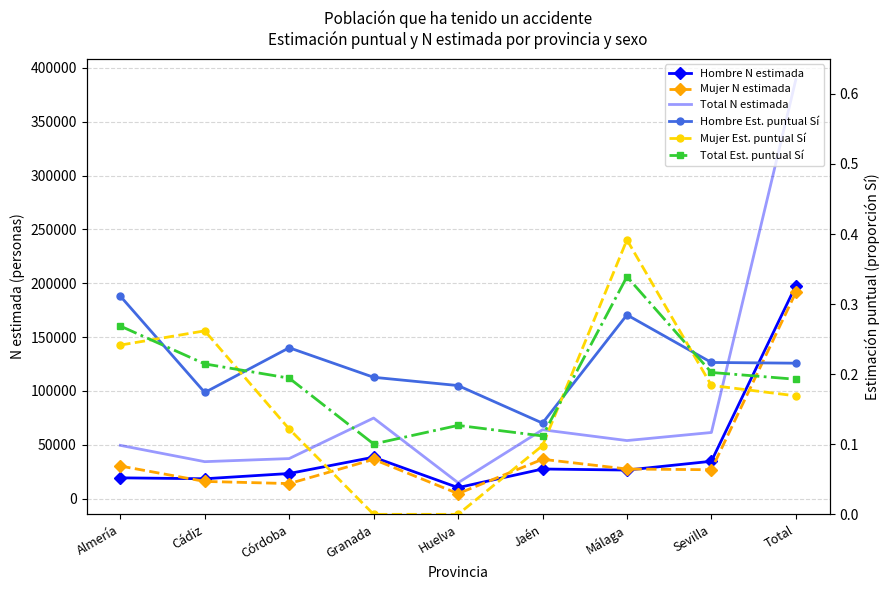

True or false: Total N estimada and Total Est. puntual Sí cross at least once.

False